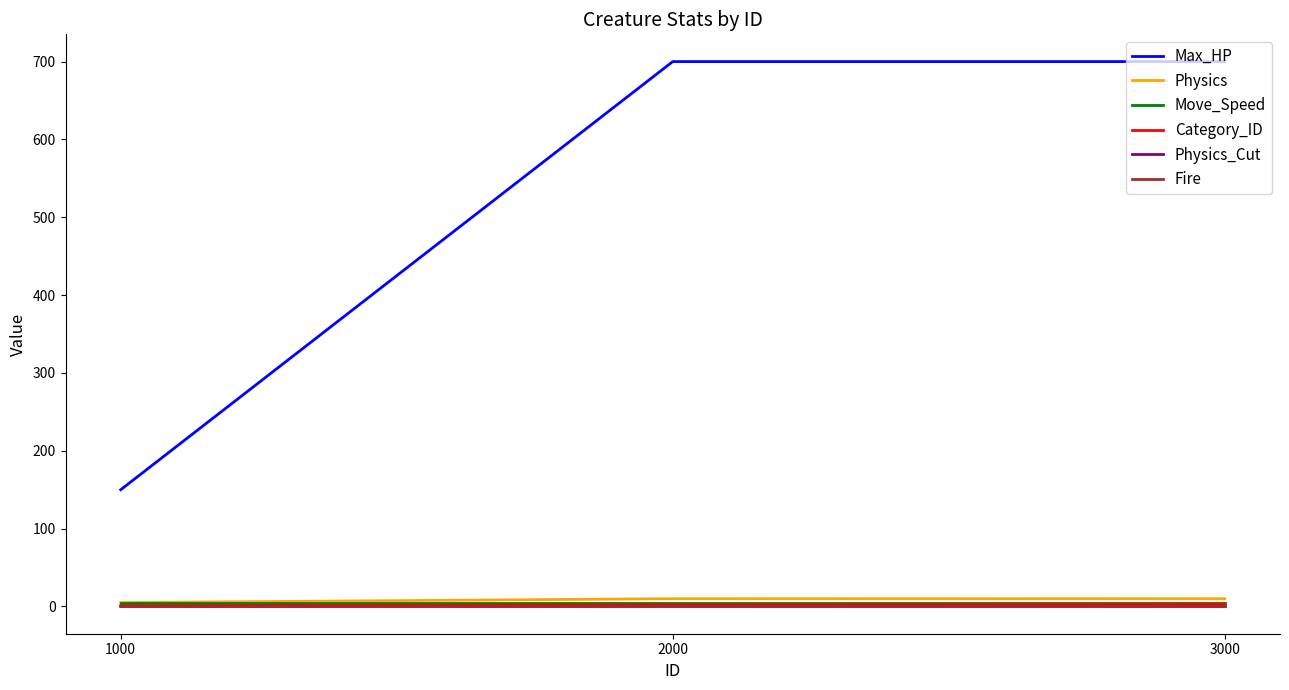

Which series has the largest total across all categories?

Max_HP